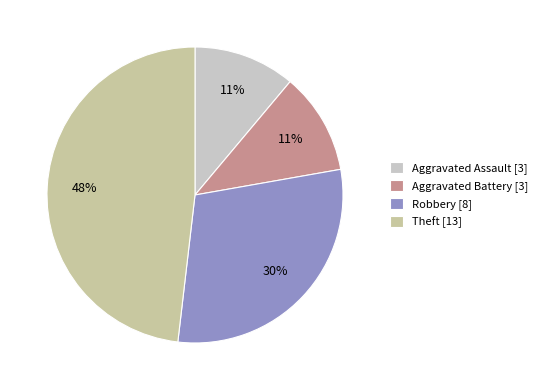

Do Robbery and Aggravated Battery together represent more than half of the pie?

No